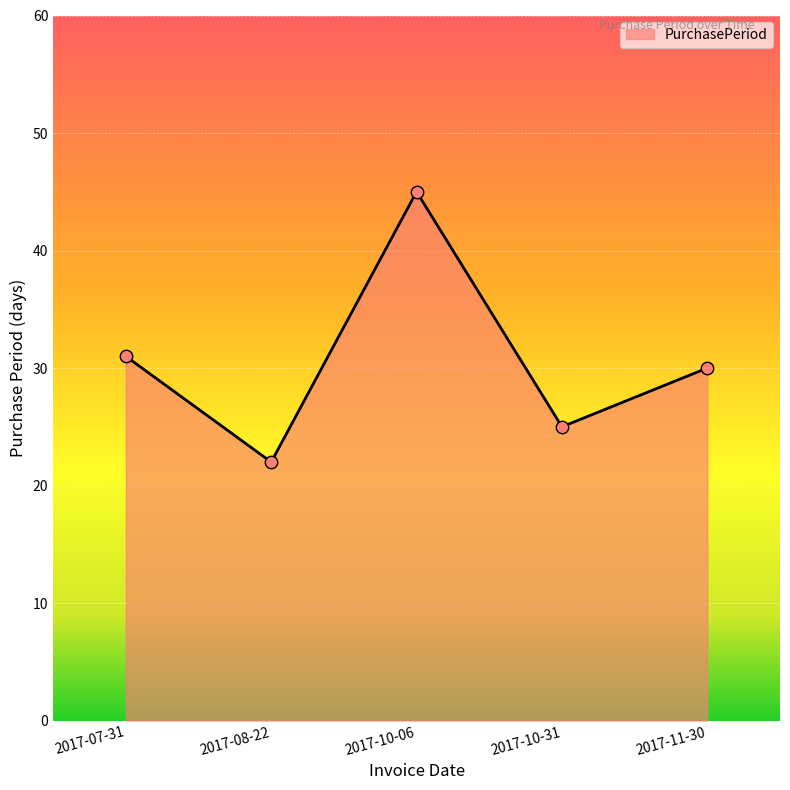

Approximately how many times larger is the value at 2017-11-30 compared to 2017-08-22?

1.4